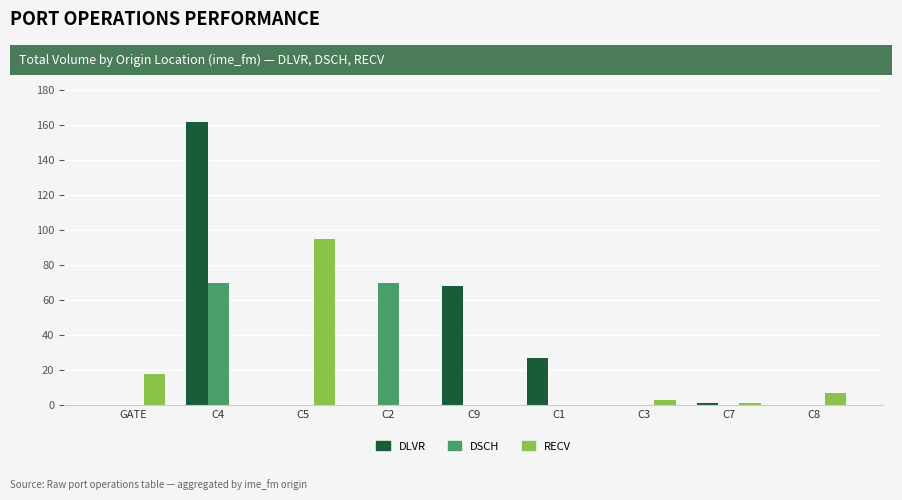

Reading right to left, transcribe all the data shown in this chart.

DLVR: C8=0	C7=1	C3=0	C1=27	C9=68	C2=0	C5=0	C4=162	GATE=0
DSCH: C8=0	C7=0	C3=0	C1=0	C9=0	C2=70	C5=0	C4=70	GATE=0
RECV: C8=7	C7=1	C3=3	C1=0	C9=0	C2=0	C5=95	C4=0	GATE=18